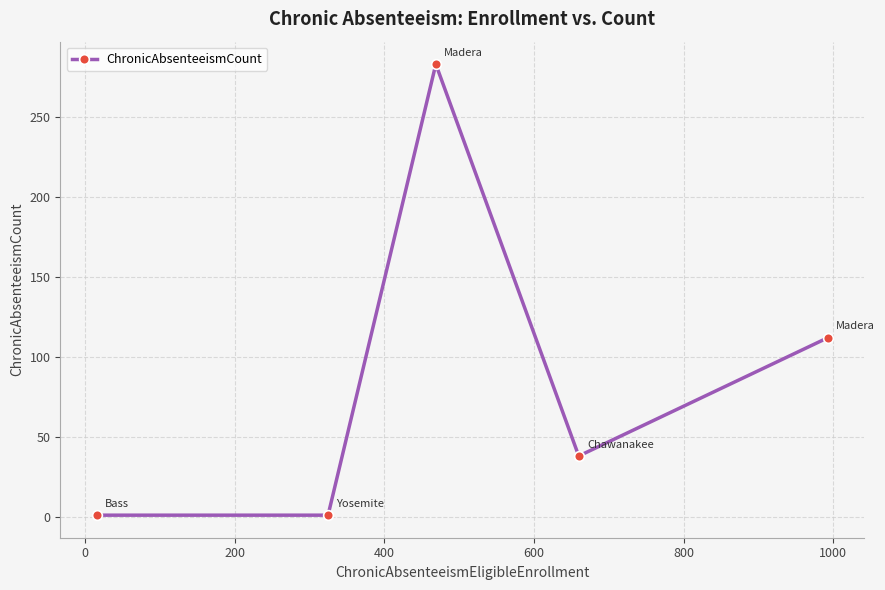

True or false: the data has more than 2 interior local peaks.

False